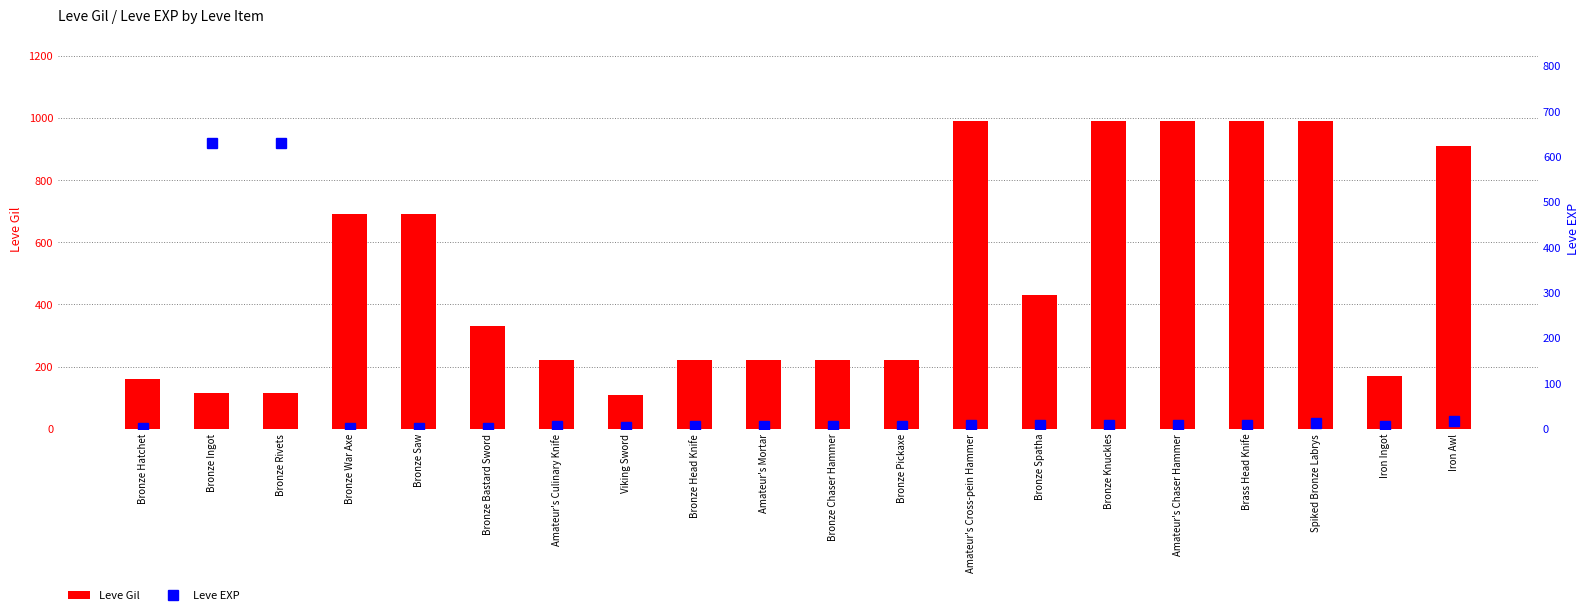

What is the average value of the Leve Gil series?

488